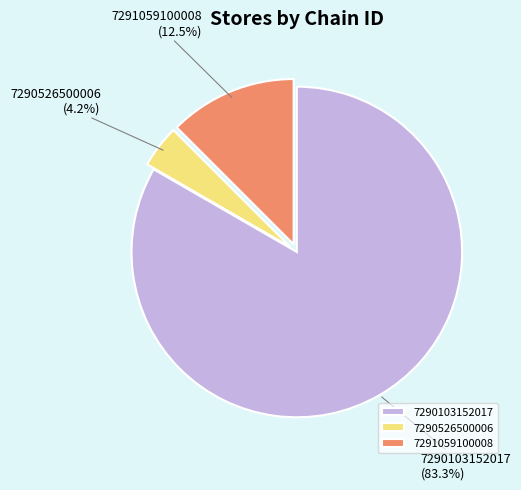

To the nearest percent, what is the difference between the 7290103152017 and 7291059100008 slice percentages?

71%